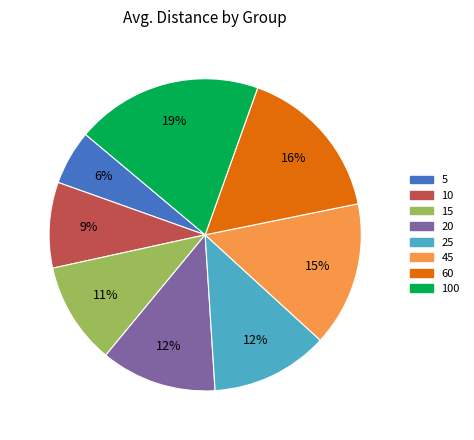

Combined, do 45 and 25 account for over 50%?

No